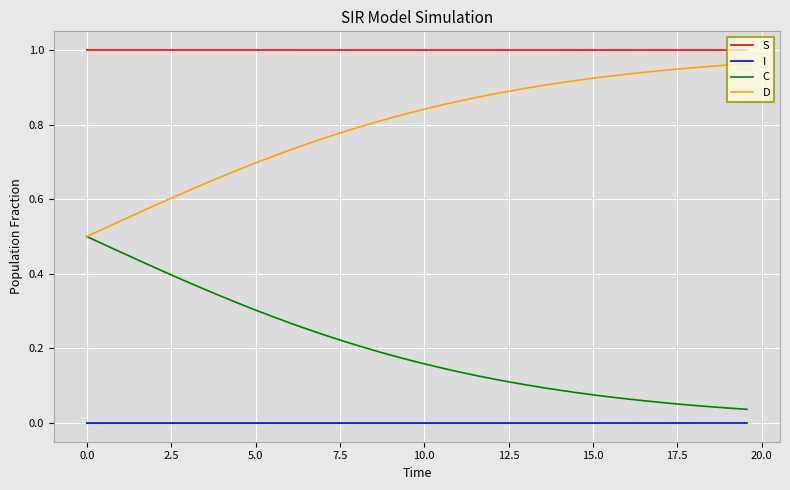

How many series are shown in this chart?

4